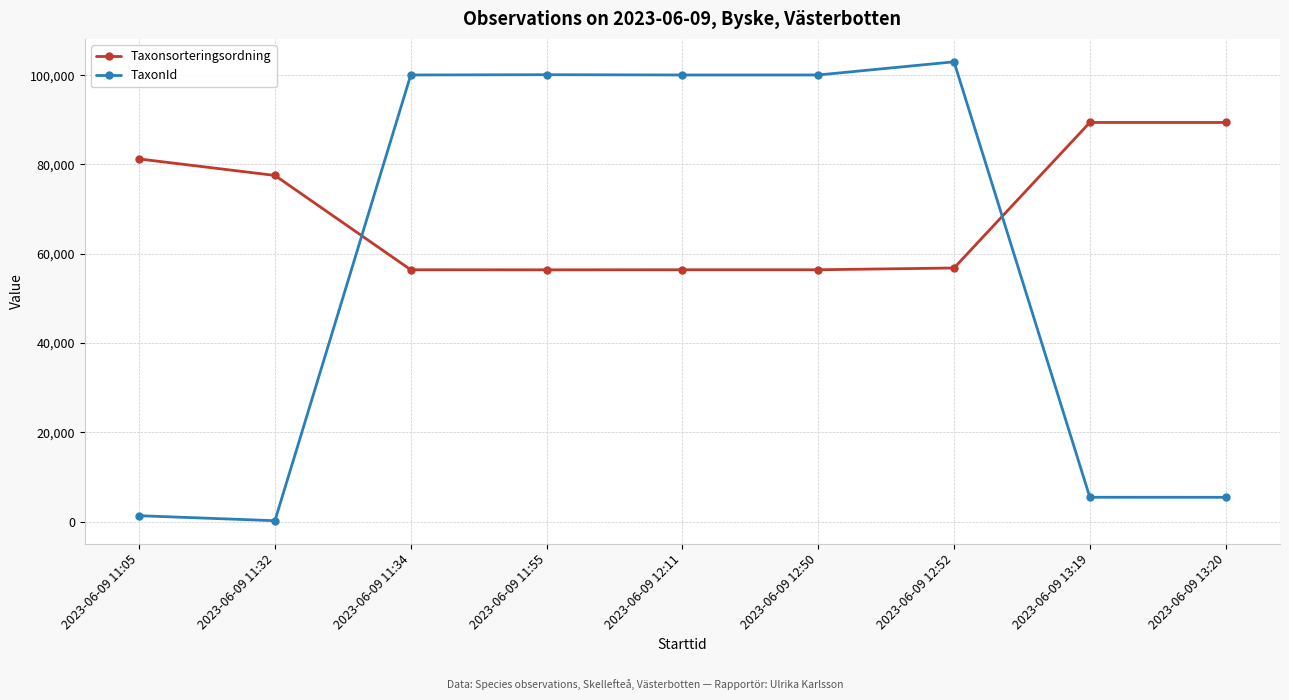

Which series ends up on top after the final intersection of Taxonsorteringsordning and TaxonId?

Taxonsorteringsordning